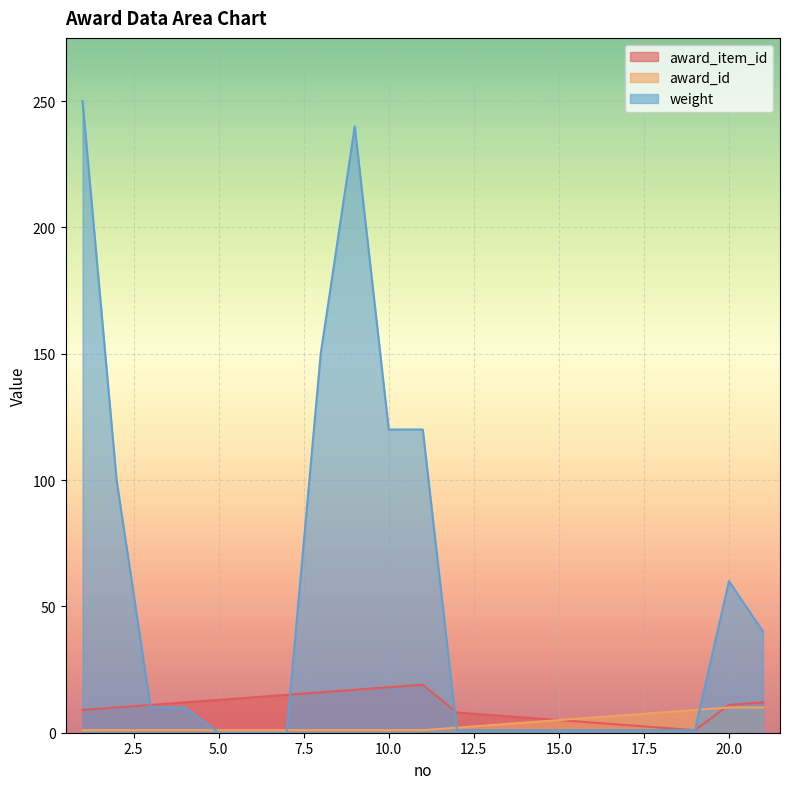

What are all the series names shown in the legend?

award_item_id, award_id, weight